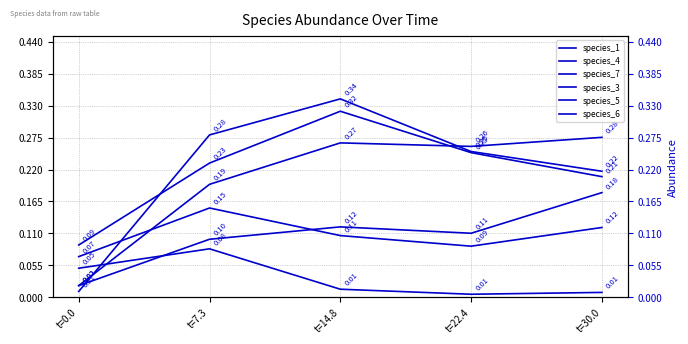

The species_5 series shows 0.2 at t=30.0. True or false?

False